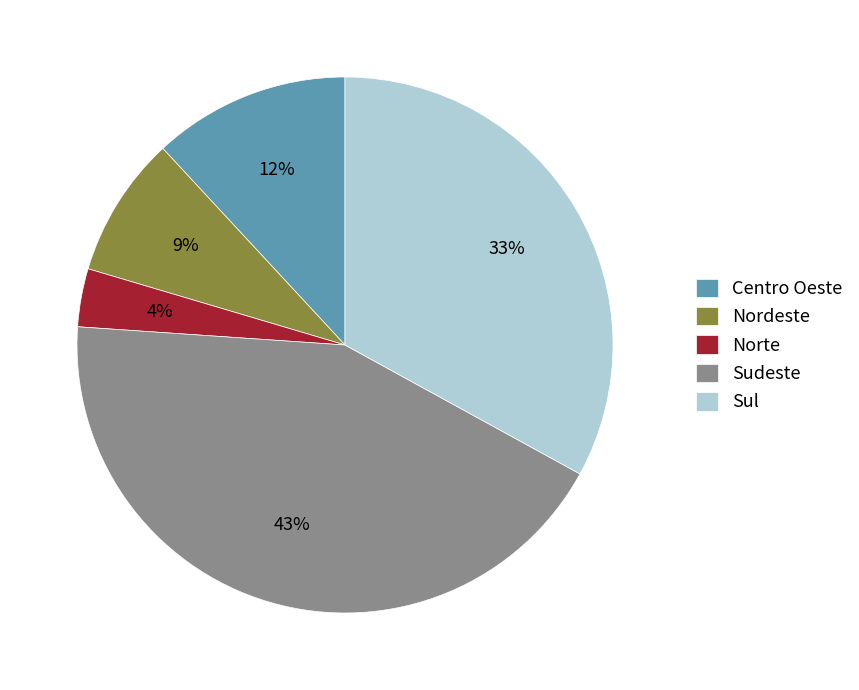

Does Centro Oeste account for over 50% of the chart?

No